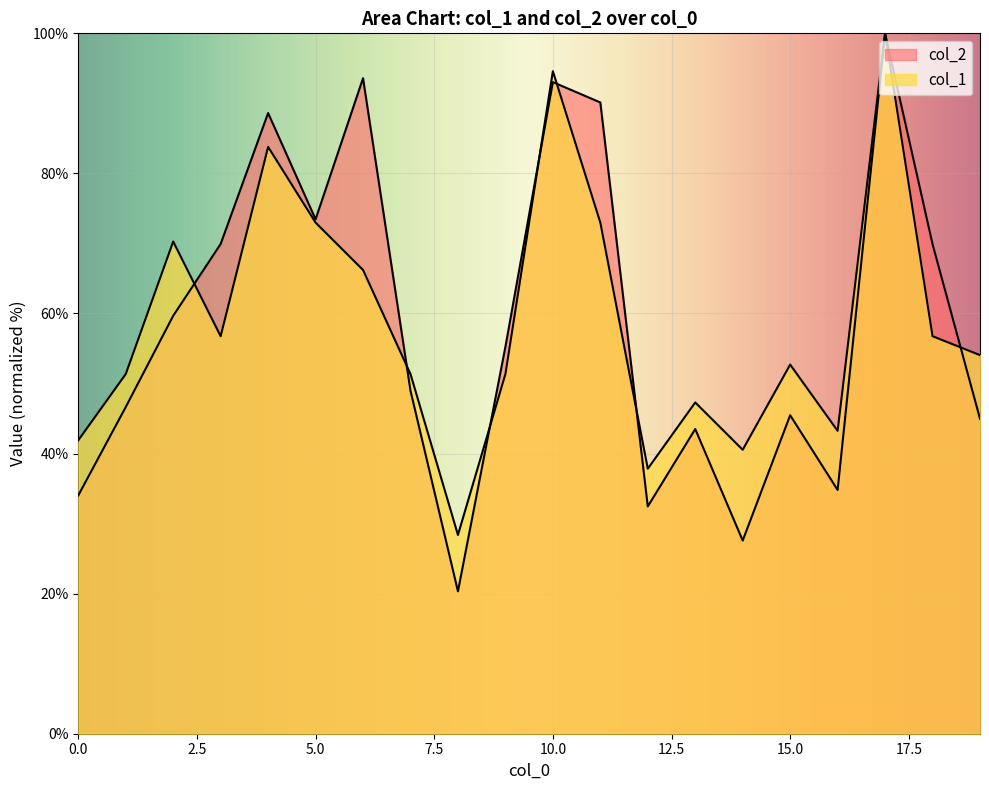

How many times do col_1 and col_2 cross each other?

7